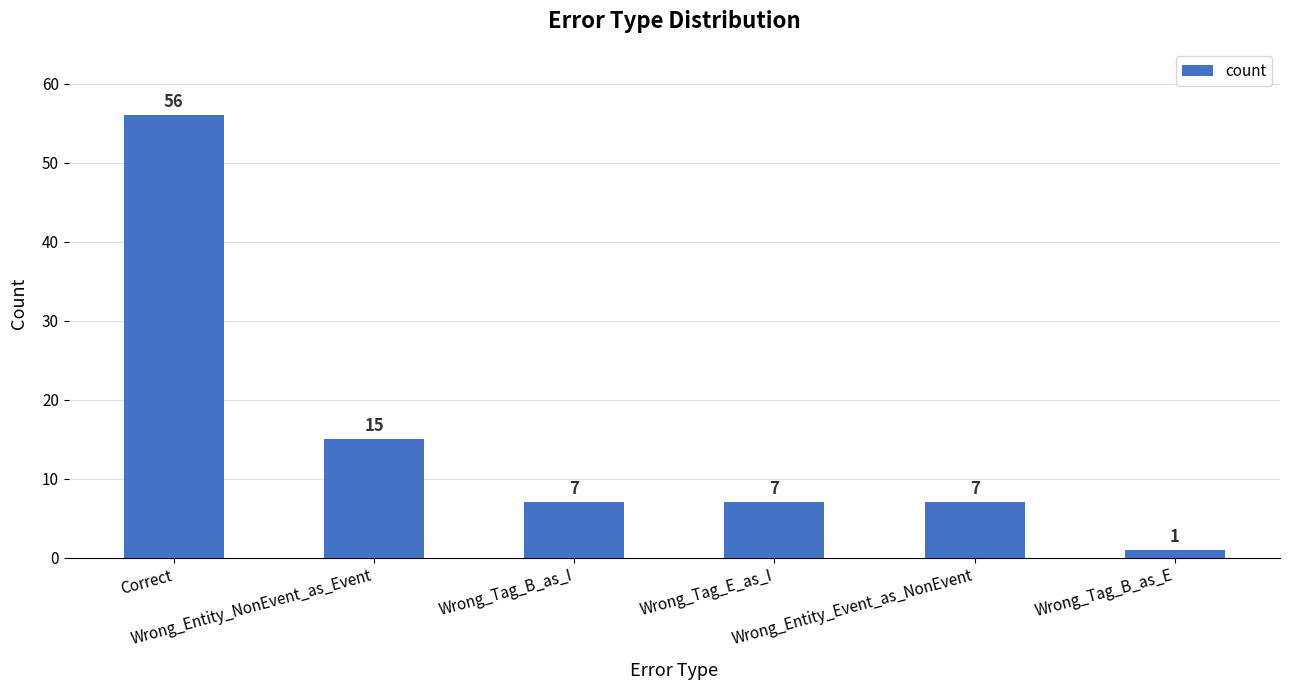

What is the maximum value shown in the chart?

56